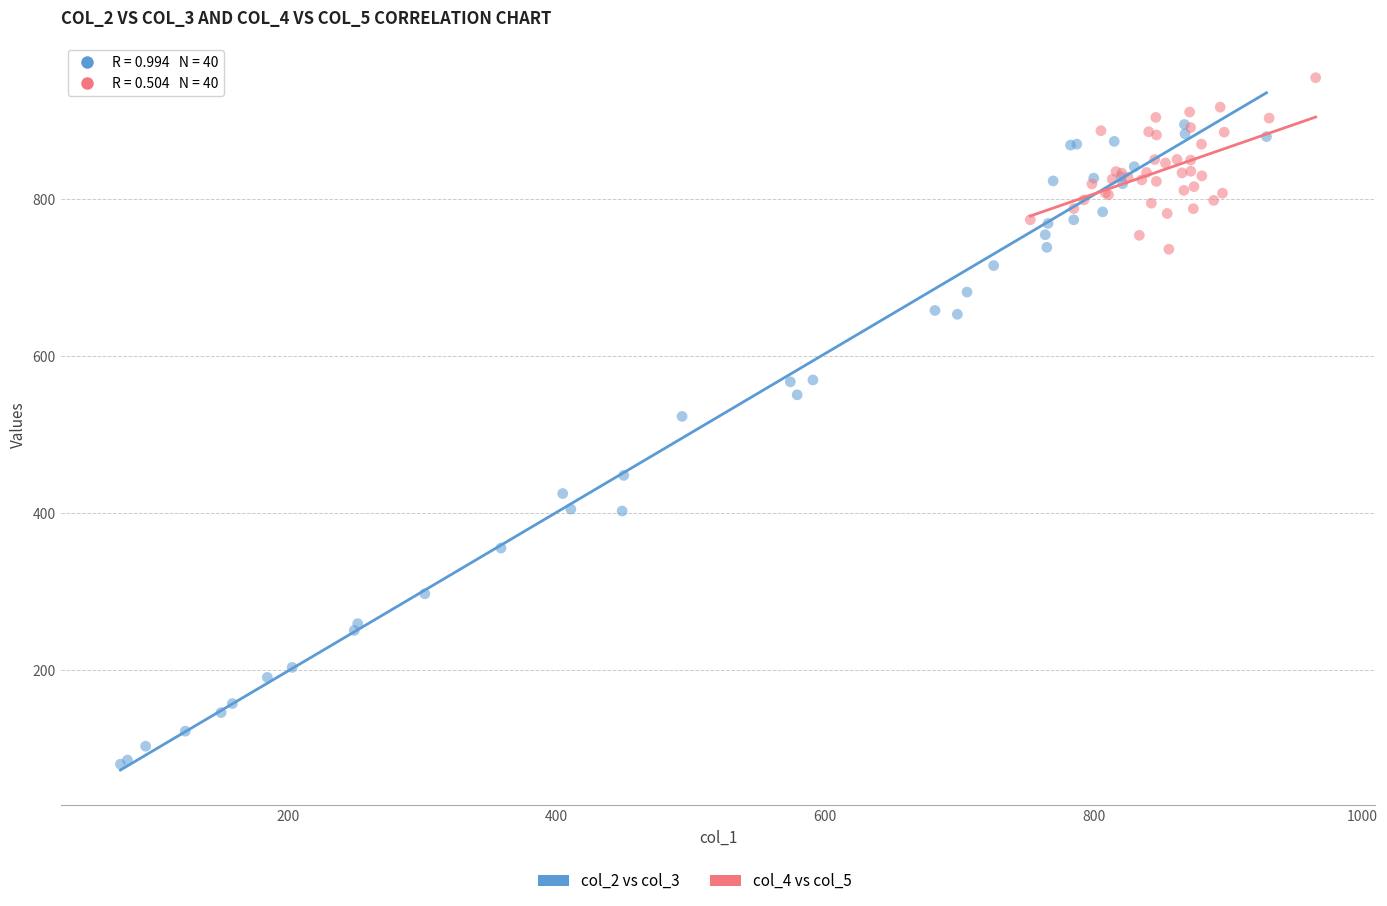

Which series has the widest spread of Y values?

col_2 vs col_3